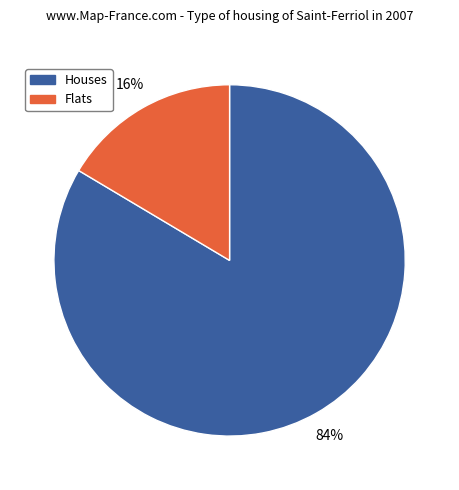

Is there any slice that represents more than half of the pie?

Yes